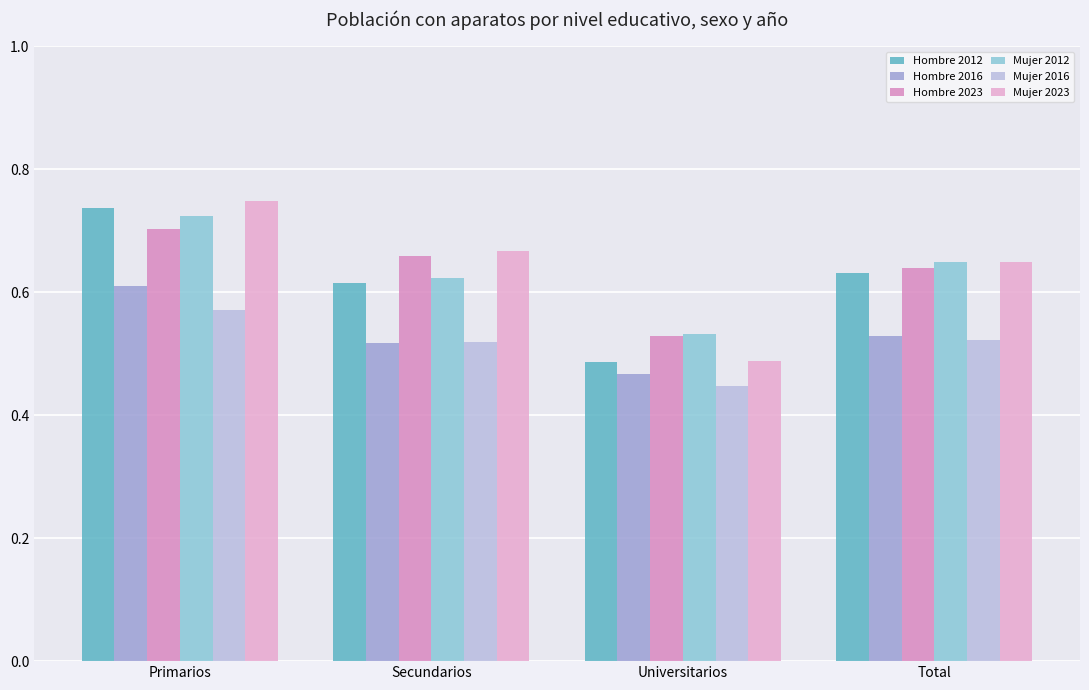

Count the Mujer 2023 values in the range 0 to 1.

4